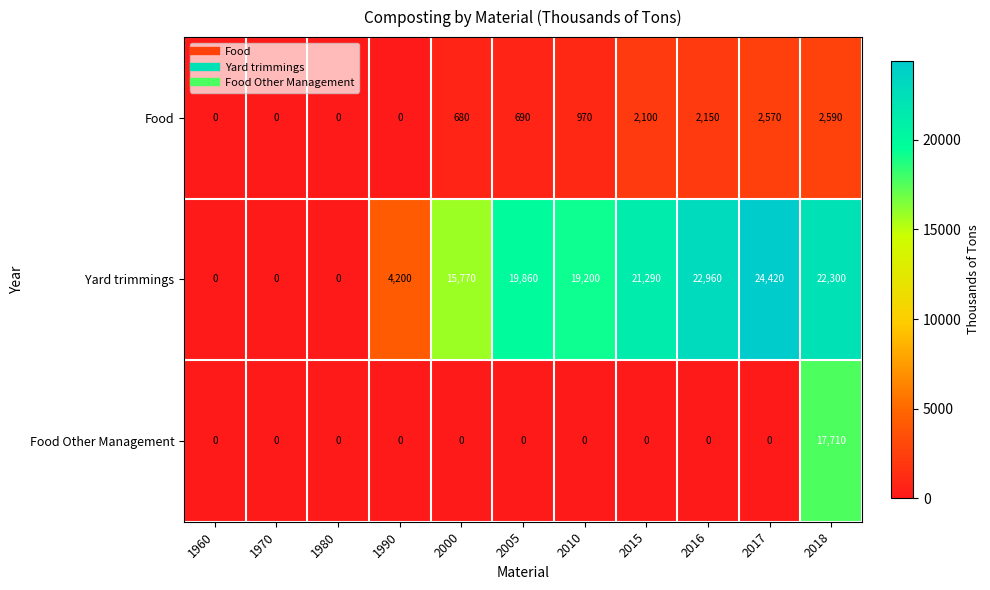

What is the sum of the Food values at 1990 and 2018?

2590